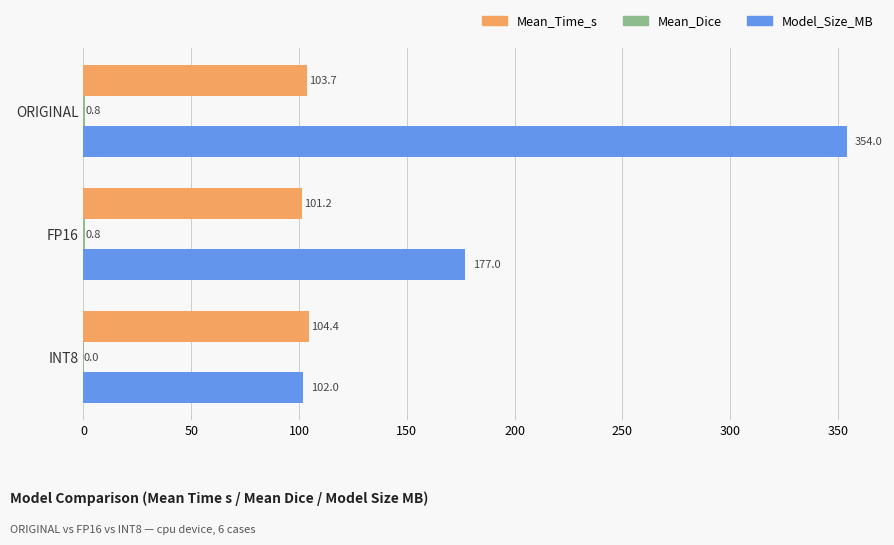

At which label does Mean_Time_s reach its peak?

INT8